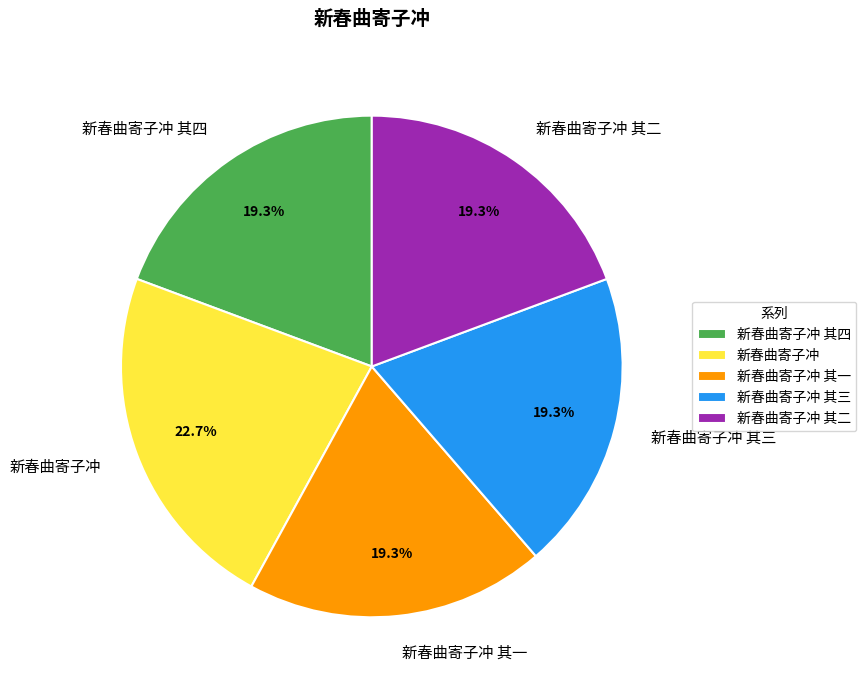

Is it true that 新春曲寄子冲 is 23% of the pie?

True